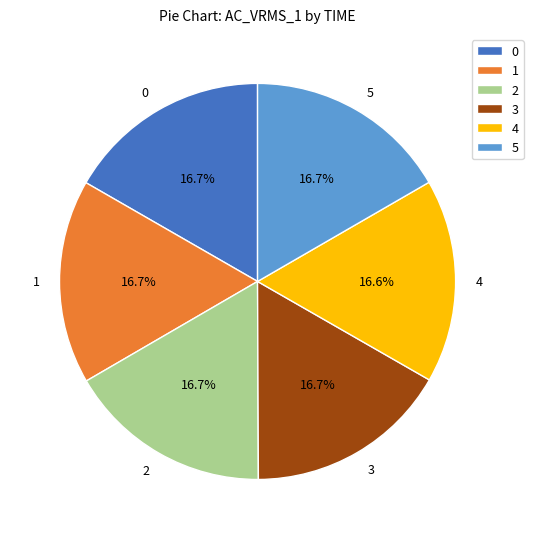

Approximately how many times larger is the value at 0 compared to 5?

1.0